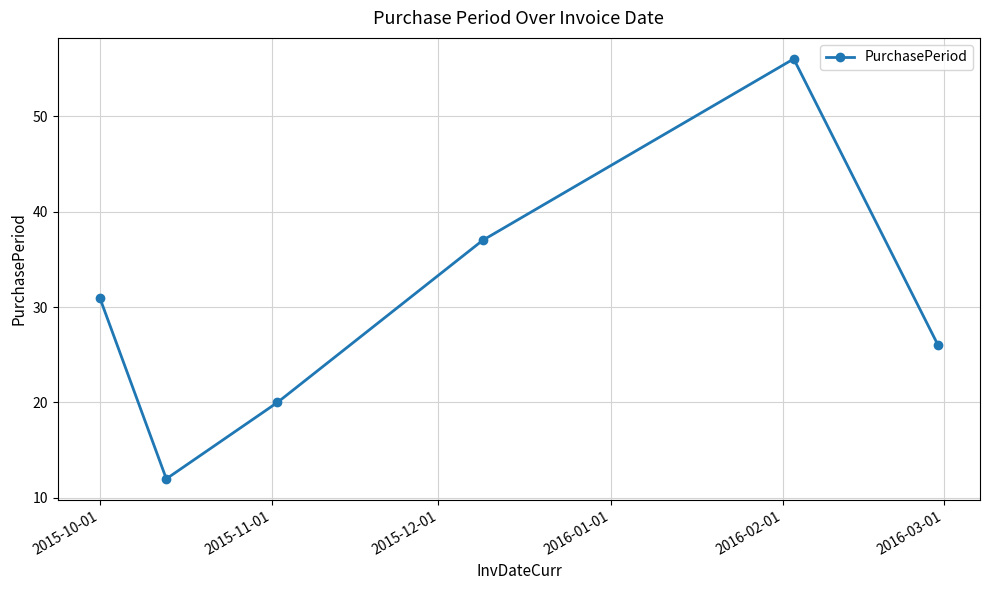

How many points are lower than both their immediate neighbors (excluding endpoints)?

1